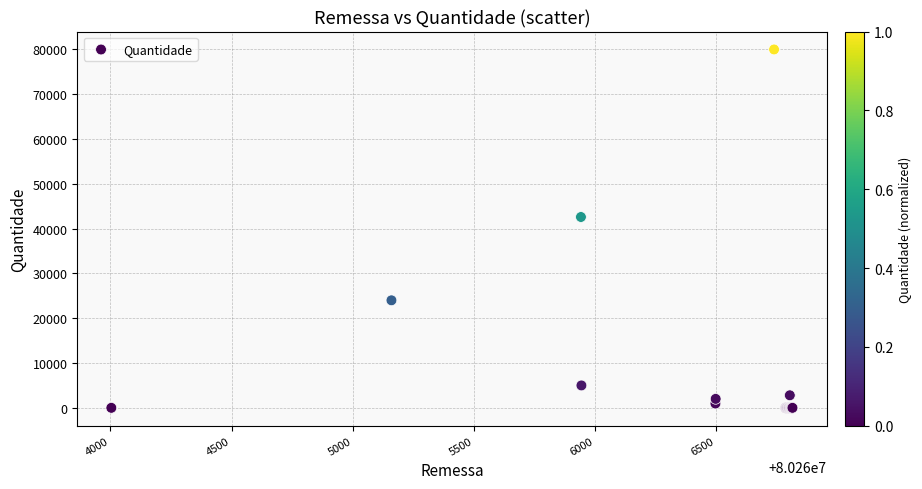

What Y value in the scatter plot is closest to 40000?

42600